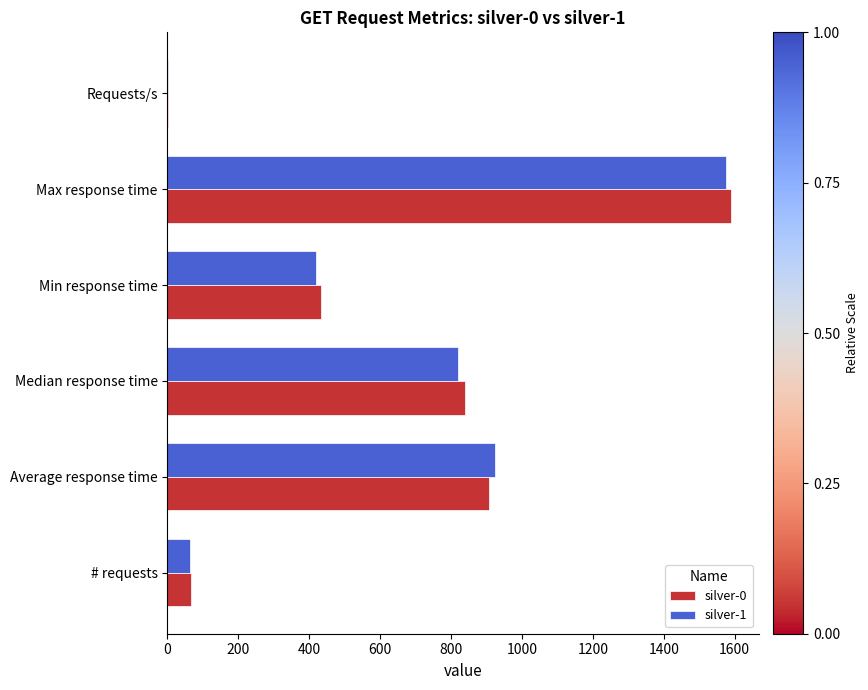

Which category has the highest value across all series?

Max response time